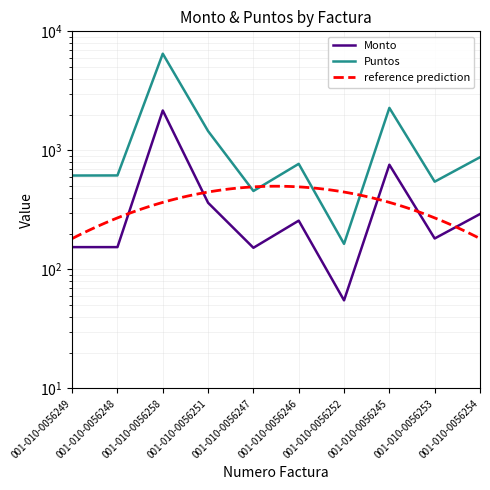

How many data points in Monto are less than 257?

5